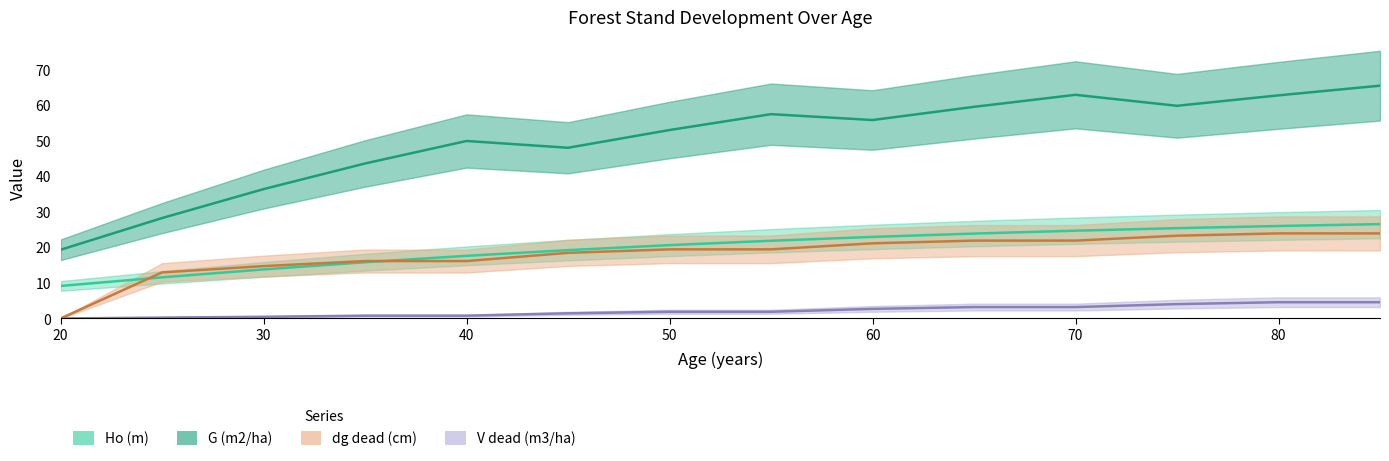

Reading left to right, list all the values displayed in this chart.

Ho (m): 20=9.2	25=11.6	30=13.8	35=15.8	40=17.6	45=19.2	50=20.6	55=21.9	60=22.9	65=23.9	70=24.7	75=25.4	80=26.0	85=26.5
G (m2/ha): 20=19.3	25=28.2	30=36.4	35=43.6	40=49.9	45=48.0	50=53.0	55=57.5	60=55.8	65=59.5	70=62.9	75=59.8	80=62.8	85=65.5
dg_dead (cm): 20=0.0	25=13.0	30=14.7	35=16.1	40=16.1	45=18.5	50=19.4	55=19.4	60=21.1	65=21.9	70=21.9	75=23.3	80=23.9	85=23.9
V_dead (m3/ha): 20=0.0	25=0.2	30=0.5	35=0.8	40=0.8	45=1.4	50=1.9	55=1.9	60=2.7	65=3.2	70=3.2	75=4.0	80=4.6	85=4.6